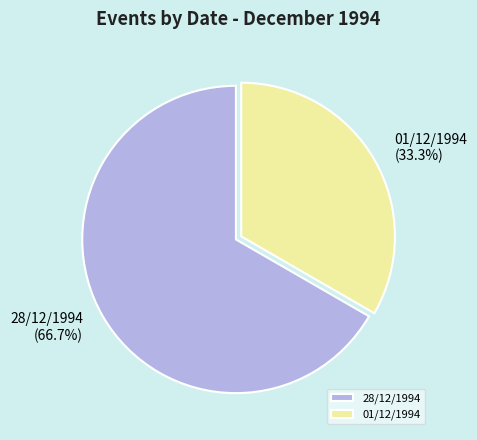

What percentage do 28/12/1994 and 01/12/1994 together represent?

100.0%